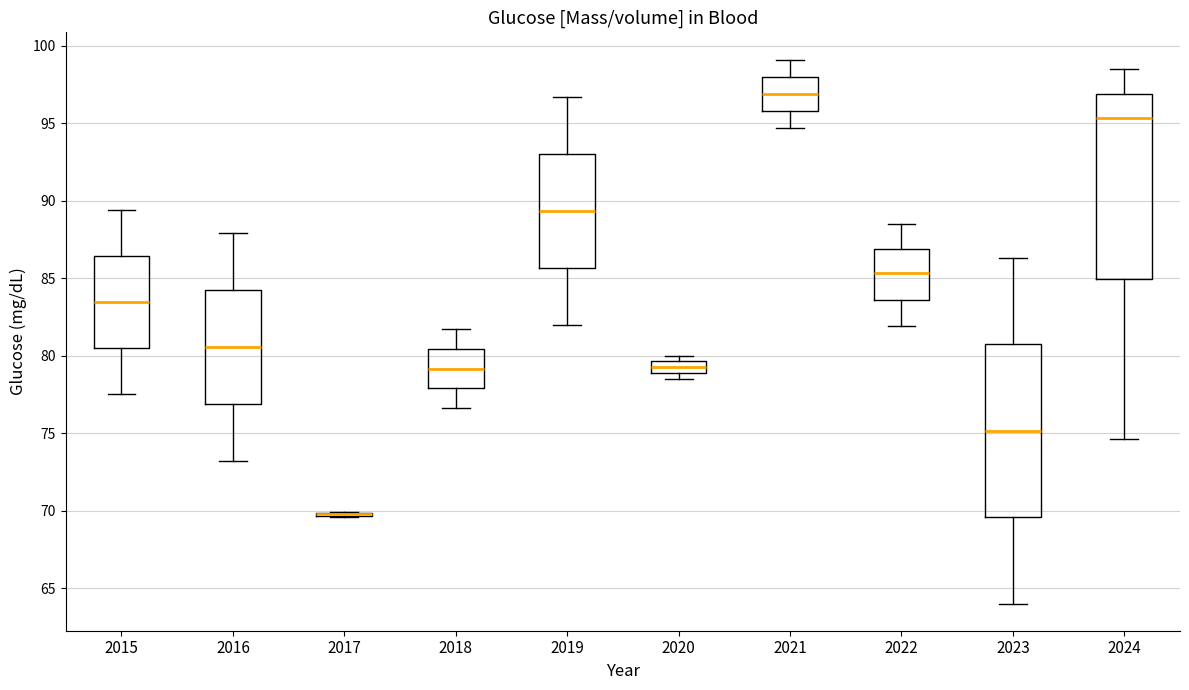

Which box is the tallest, from its lower edge to its upper edge?

2024